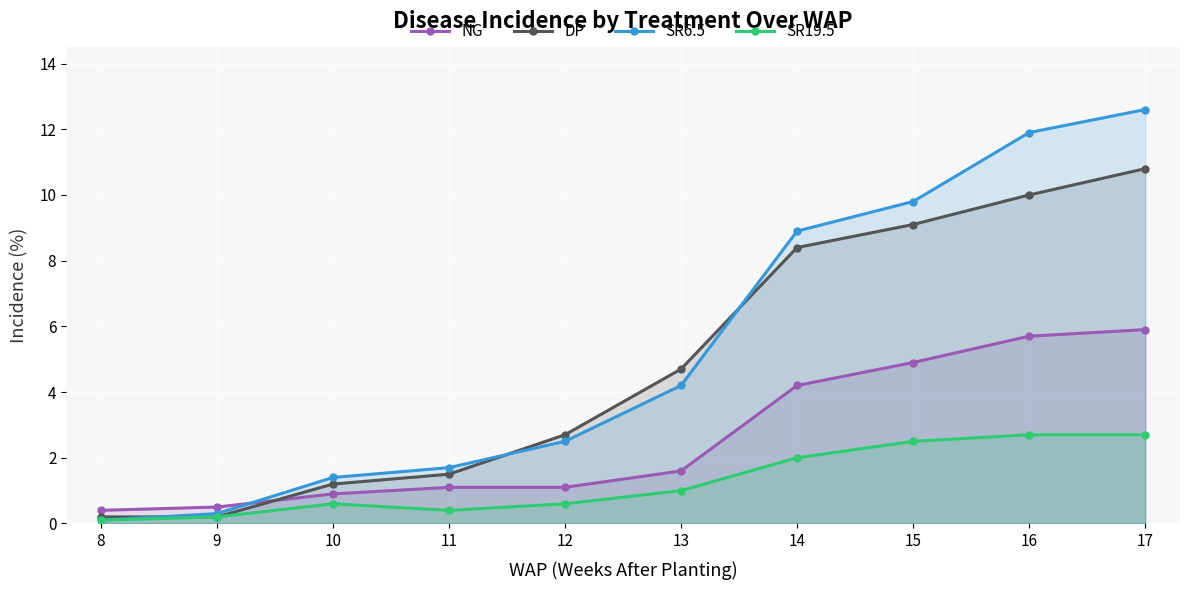

How many interior local valleys does the SR19.5 series have?

1